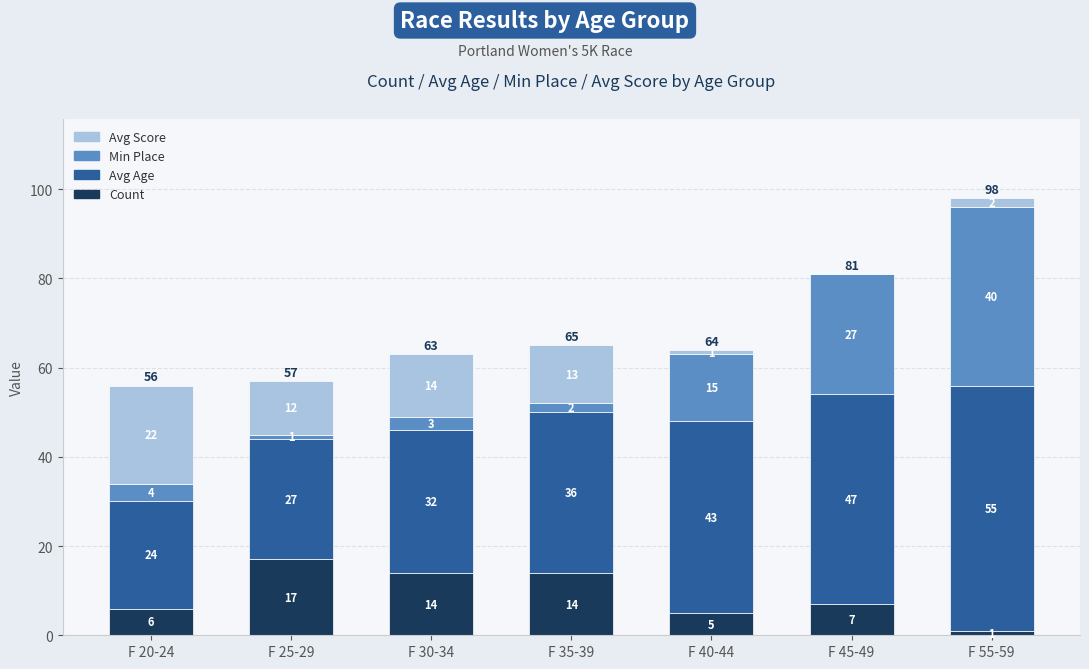

Are the bars grouped side by side (vs. stacked)?

No